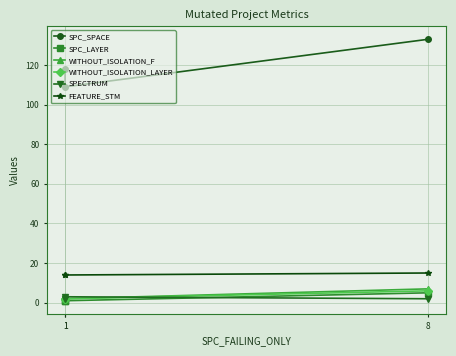

Does the chart display data point markers on the line(s)?

Yes